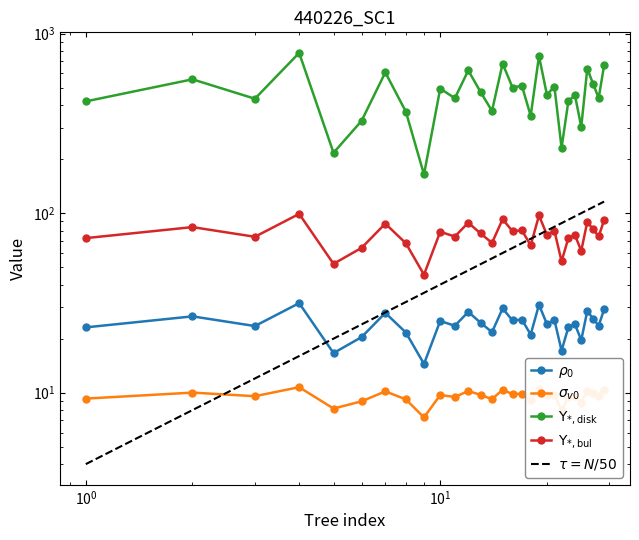

The dbh series shows 7.4 at $\mathdefault{10^{-1}}$. True or false?

False